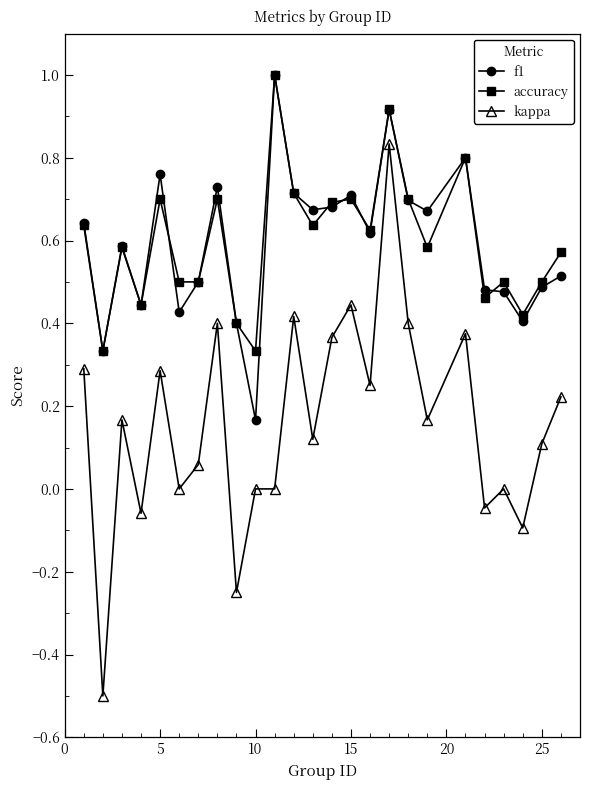

Is this an area chart (filled region under the line)?

No